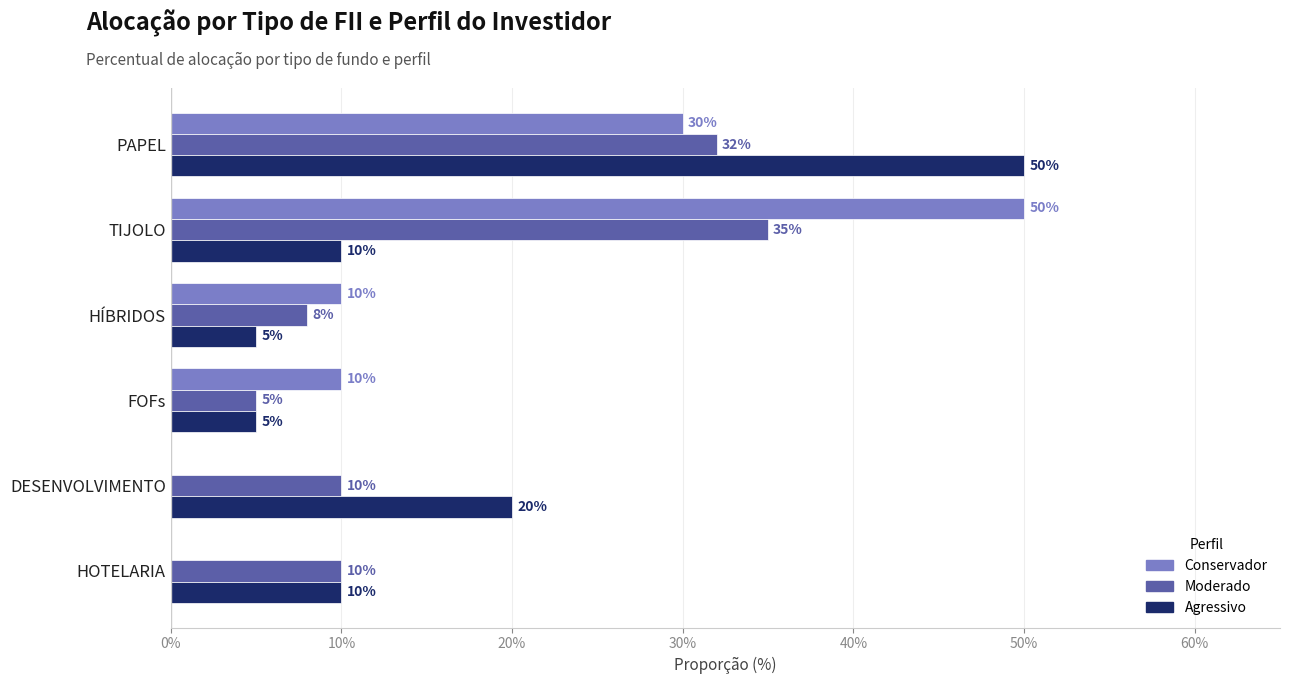

What are all the series names shown in the legend?

Conservador, Moderado, Agressivo